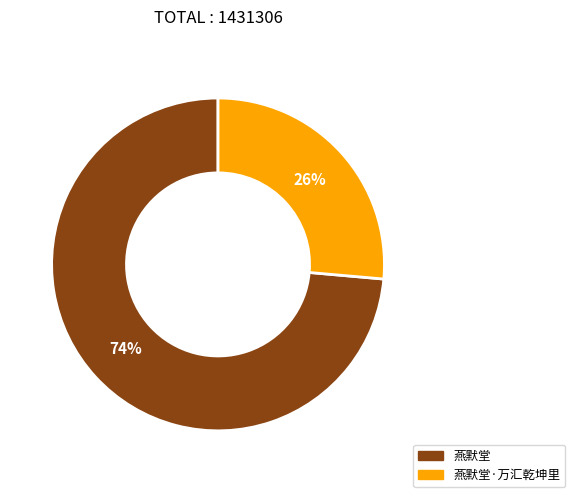

Does any single category account for the majority?

Yes